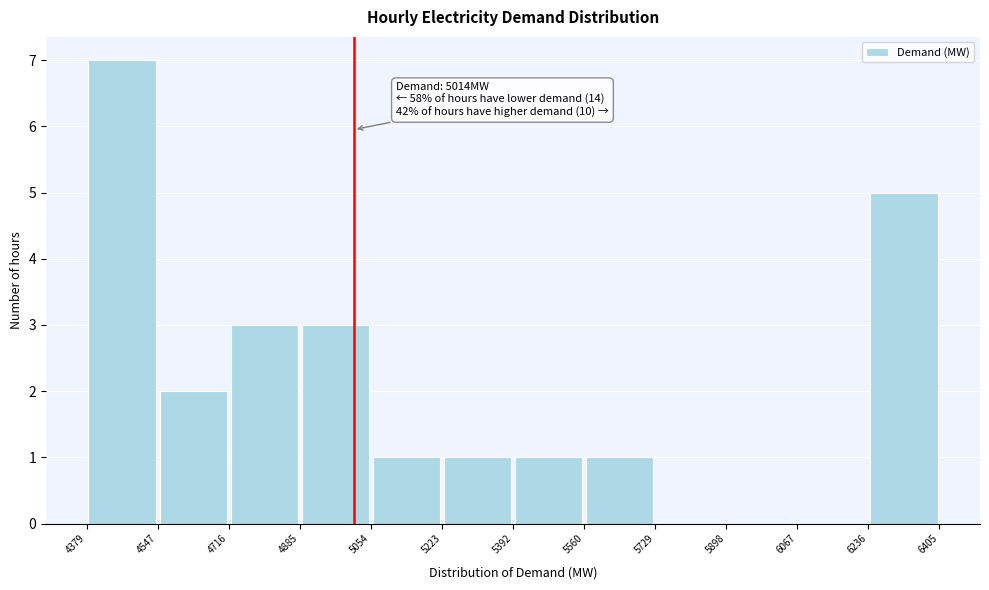

Which range on the x-axis has the tallest bar?

4379 to 4547